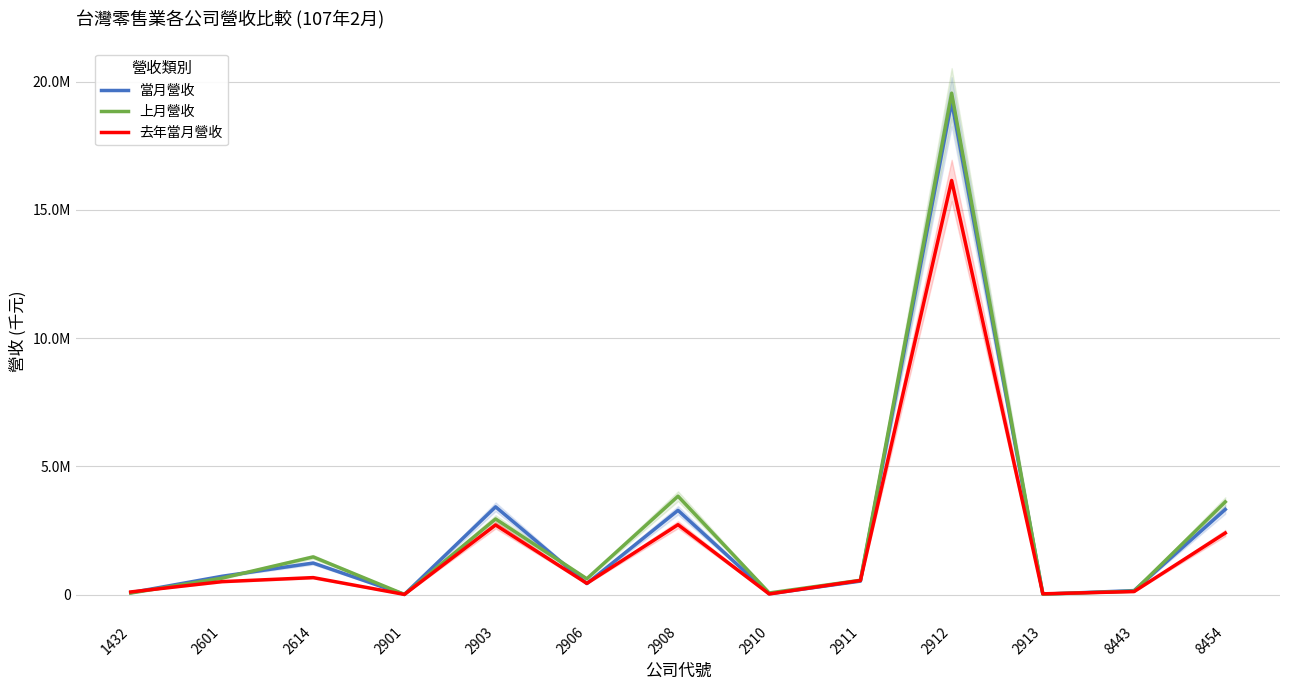

Reading left to right, list all the values displayed in this chart.

當月營收: 1432=79779	2601=718323	2614=1234773	2901=10936	2903=3426209	2906=434616	2908=3289466	2910=35452	2911=531887	2912=19218909	2913=21538	8443=160469	8454=3324496
上月營收: 1432=64755	2601=645793	2614=1474018	2901=11161	2903=2952899	2906=622123	2908=3840316	2910=68109	2911=563060	2912=19553249	2913=21601	8443=139237	8454=3618868
去年當月營收: 1432=108129	2601=509238	2614=666512	2901=11113	2903=2719146	2906=442977	2908=2730203	2910=28516	2911=555771	2912=16149951	2913=34853	8443=122215	8454=2405519